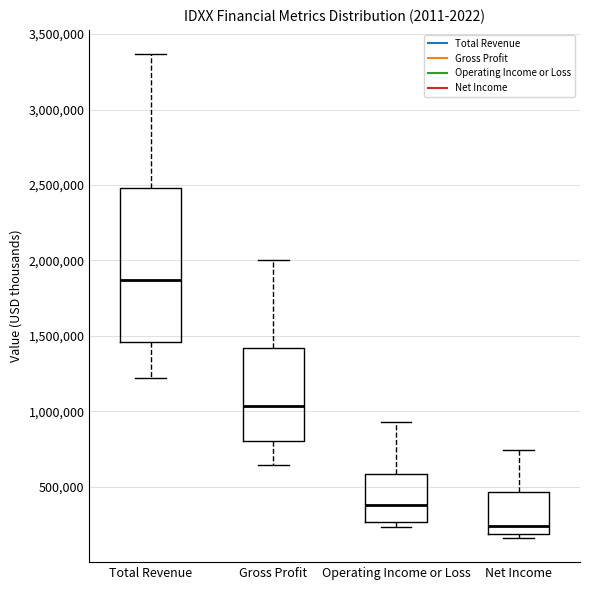

Reading left to right, read every box against the y-axis: the position of its median line, the range the box covers, and the ends of its whiskers. The values are not printed on the chart, so give them approximately, as read against the axis.

Total Revenue: median 1850000, box 1450000 to 2500000, whiskers 1200000 to 3350000
Gross Profit: median 1050000, box 800000 to 1400000, whiskers 650000 to 2000000
Operating Income or Loss: median 400000, box 250000 to 600000, whiskers 250000 (just below the box's lower edge) to 950000
Net Income: median 250000, box 200000 to 450000, whiskers 150000 to 750000